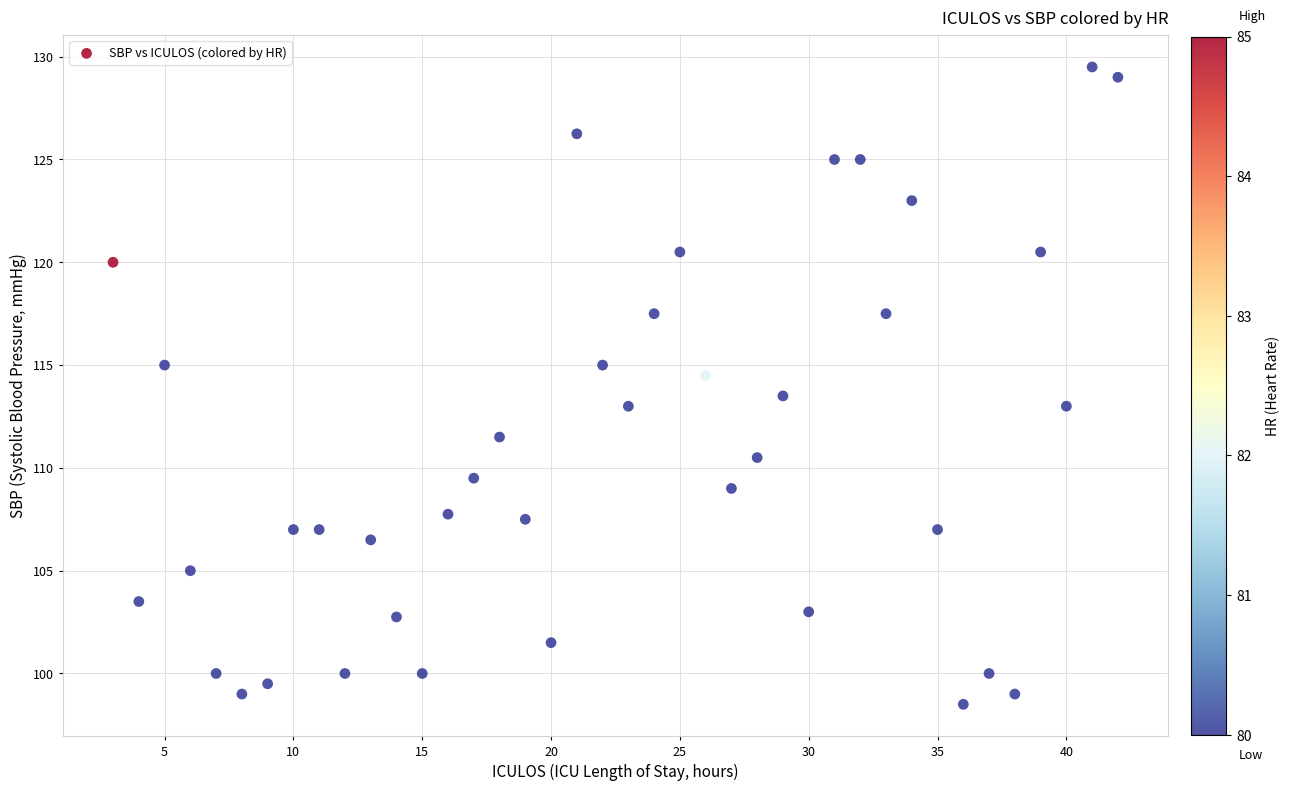

What is the range of Y values (max minus min)?

31.0